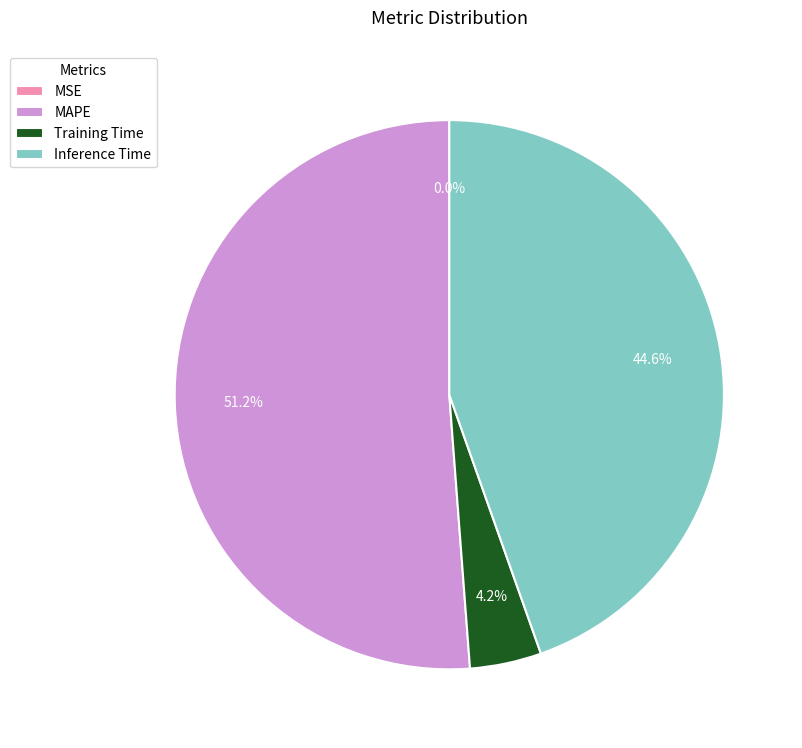

Which slice is the largest?

MAPE